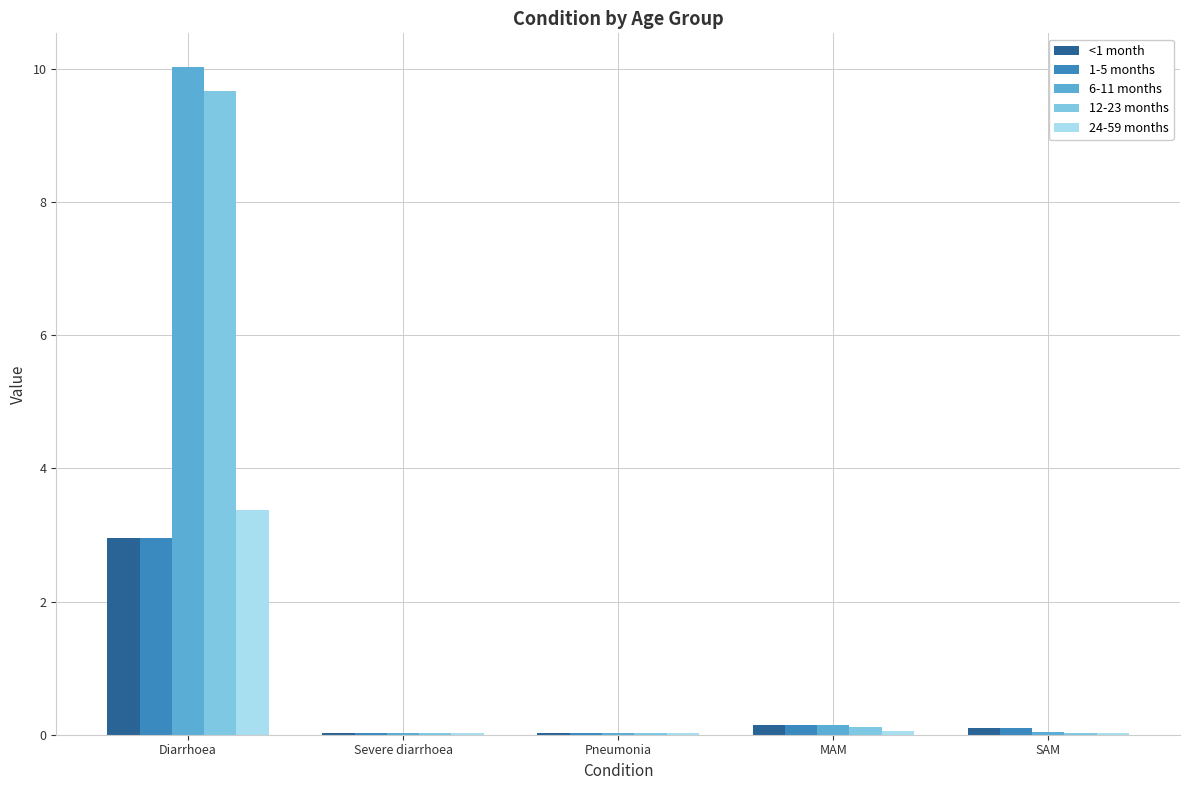

True or false: 24-59 months has a value of 0.0 at SAM.

True